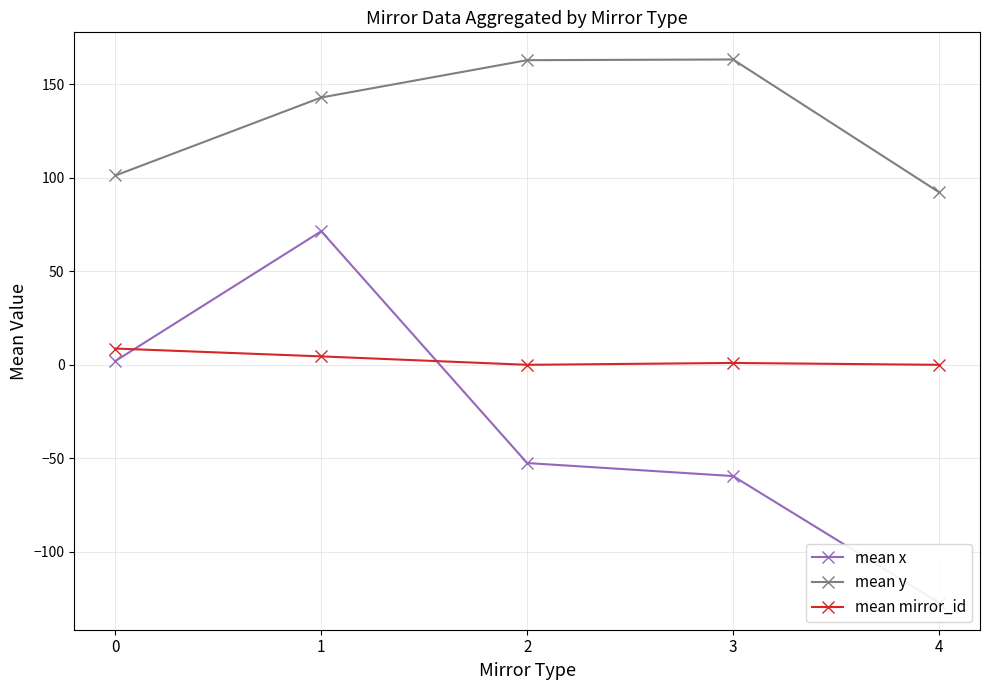

Reading left to right, extract all data points from this chart.

mean x: 2.1	71.4	-52.5	-59.4	-127.0
mean y: 101.1	142.8	162.7	163.1	92.3
mean mirror_id: 8.7	4.5	0.0	1.0	0.0